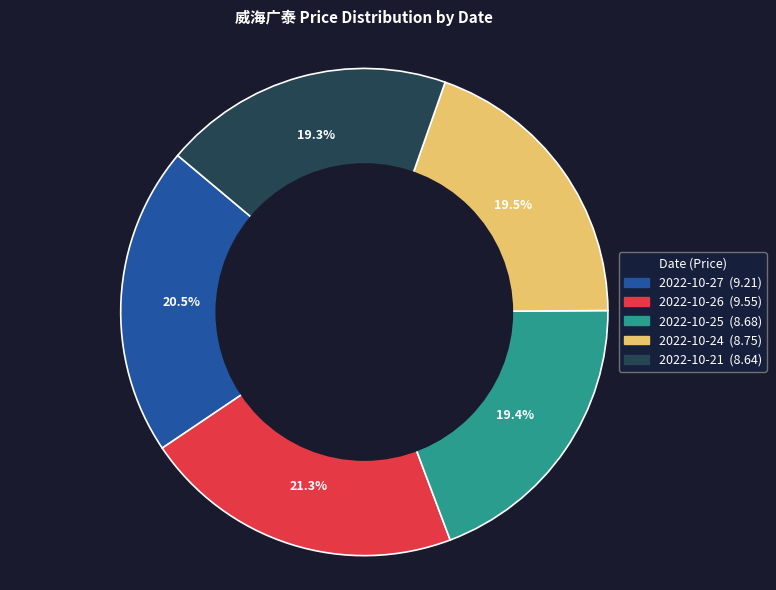

To the nearest percent, what is the combined percentage of 2022-10-25 and 2022-10-21?

39%